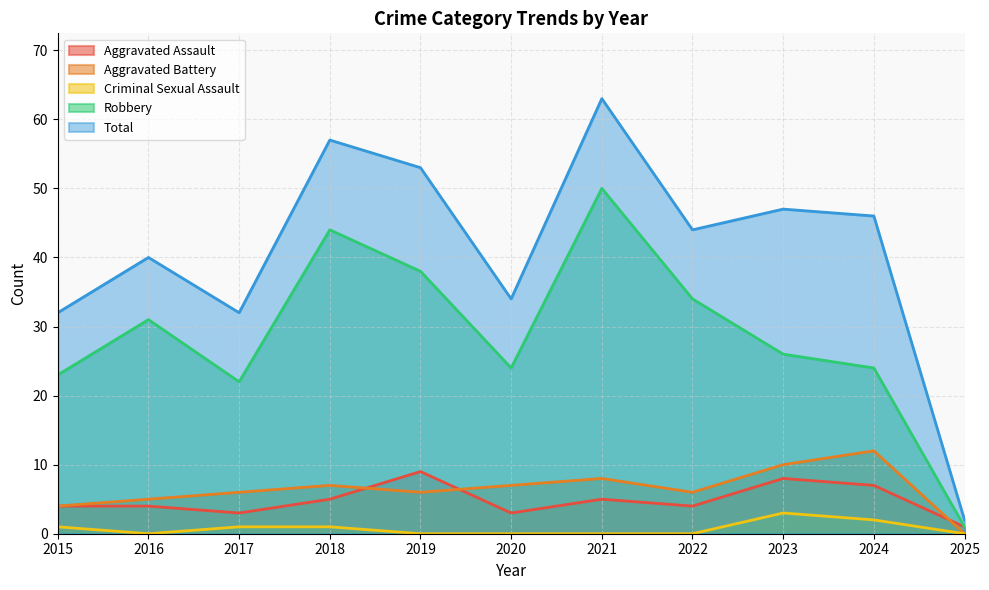

How many data points in Criminal Sexual Assault are above 0?

5